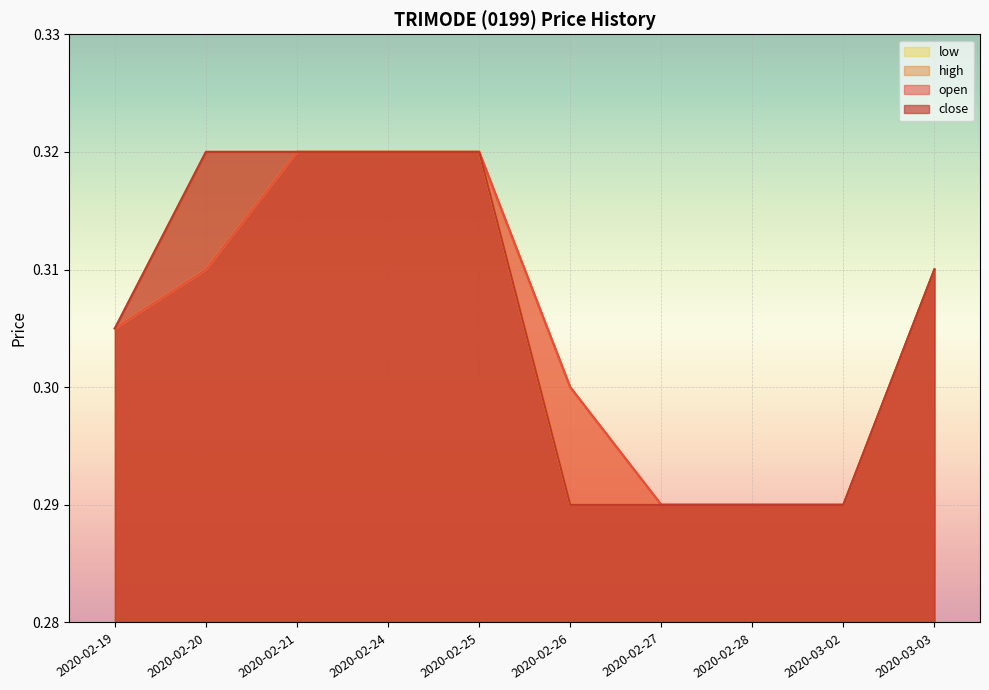

True or false: open and close intersect in this chart.

False